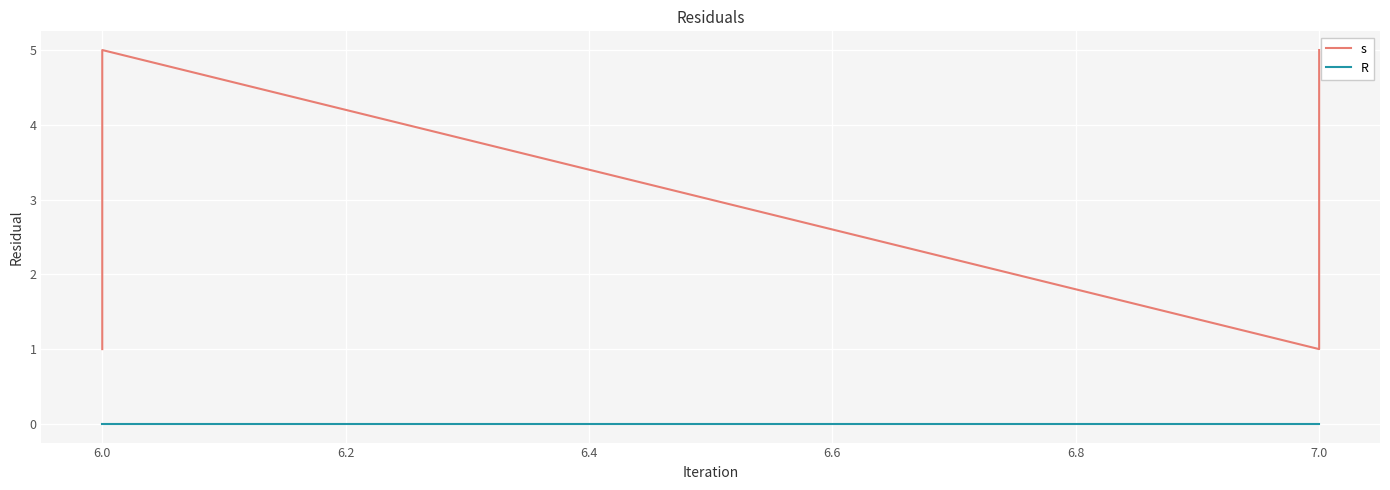

How many interior local valleys does the s series have?

1